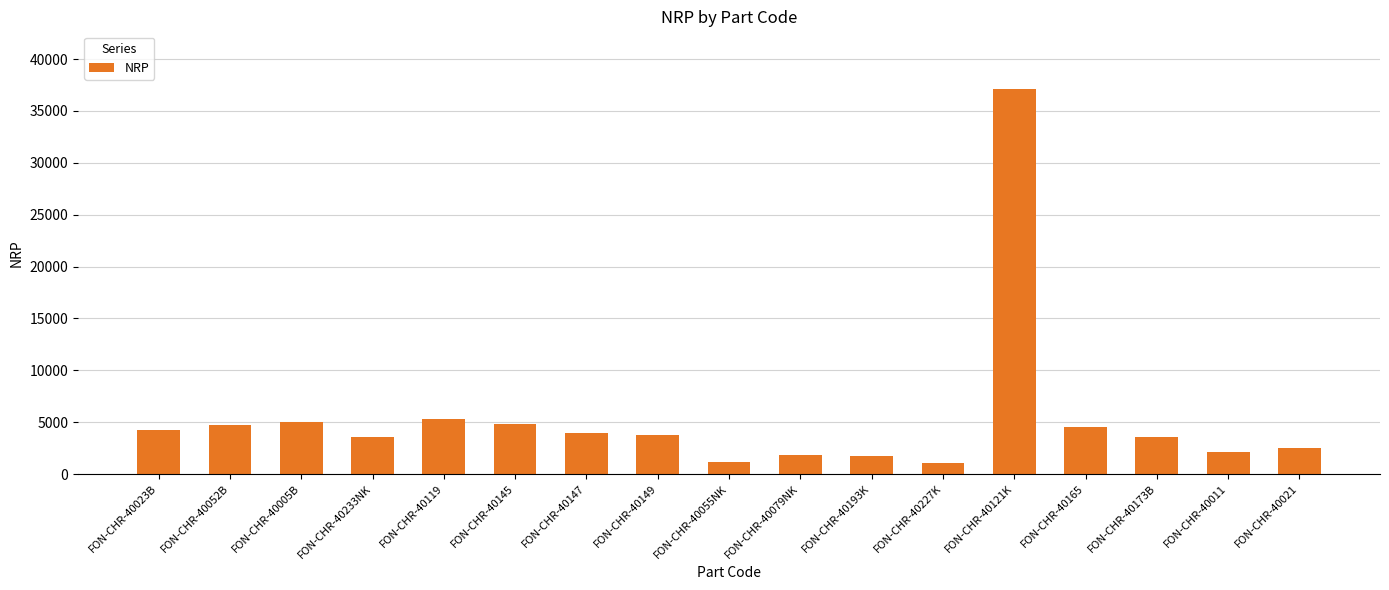

What is the ratio of the value at FON-CHR-40005B to the value at FON-CHR-40052B?

1.1